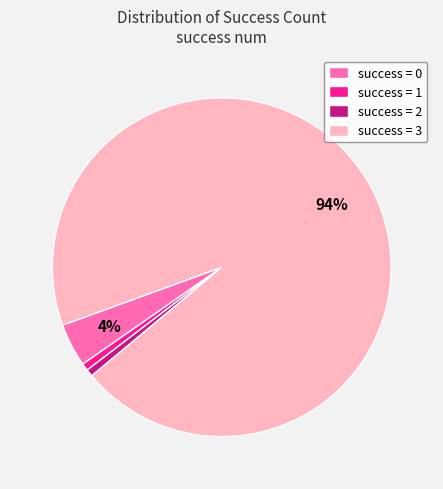

Is it true that success = 2 is 9% of the pie?

False